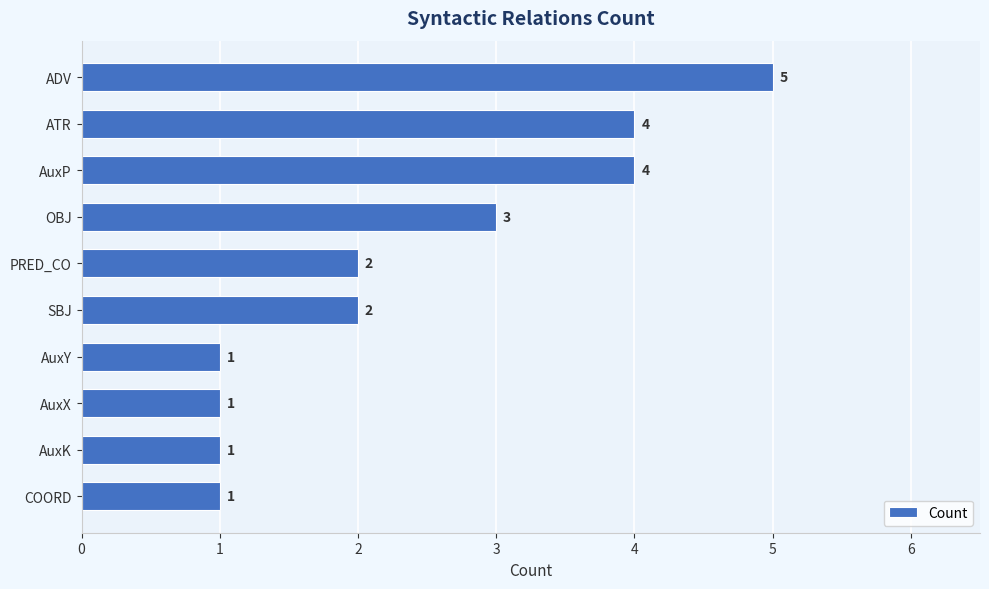

Does the chart contain stacked bars?

No